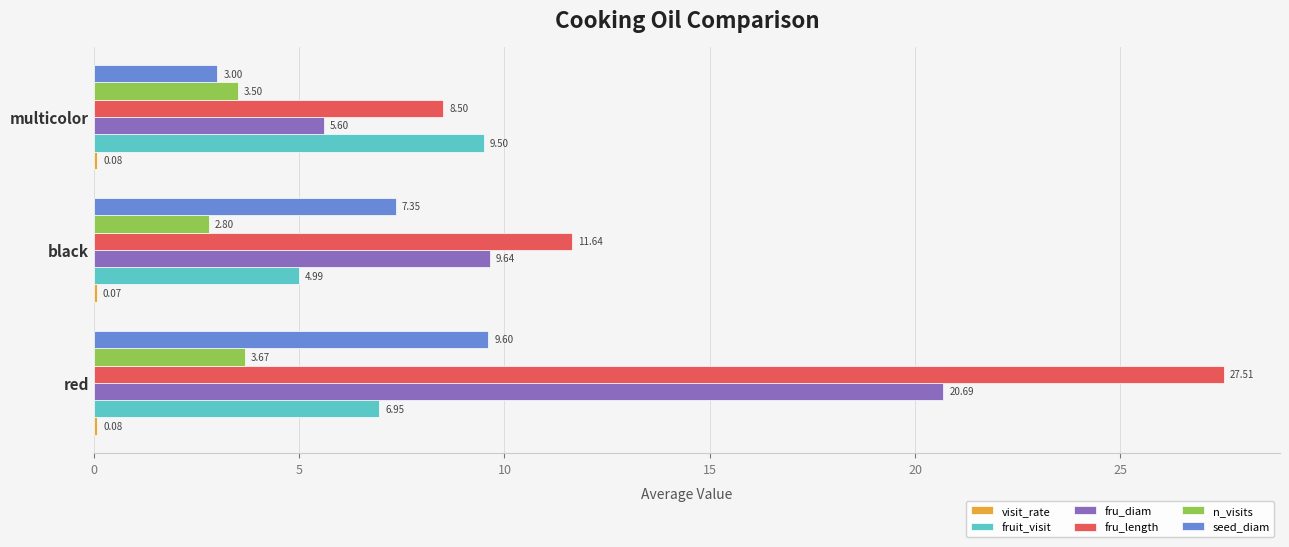

At which category is the sum across all series the highest?

red